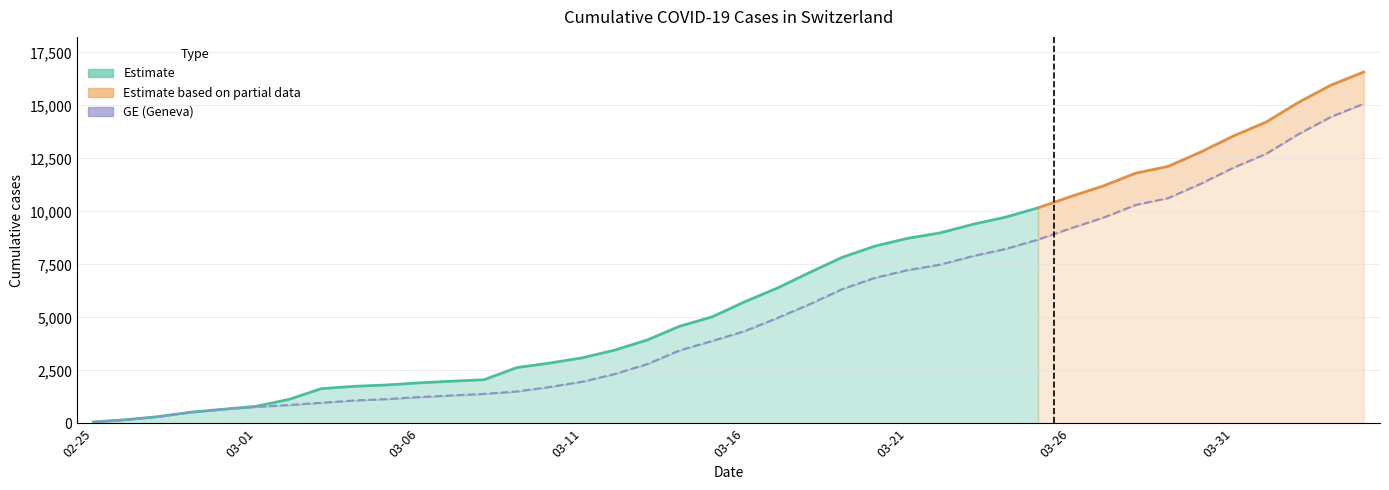

What is the sum of all values?

215106